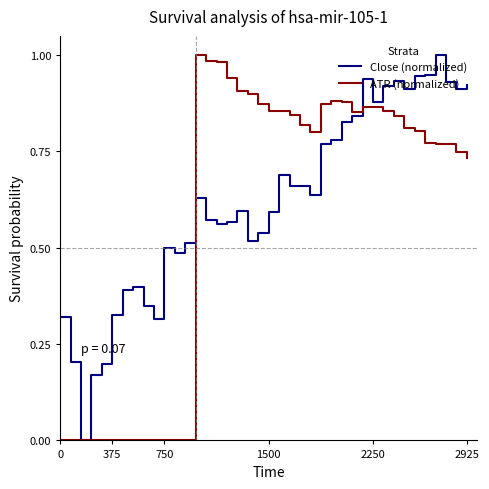

Which series has the largest total across all categories?

Close (normalized)